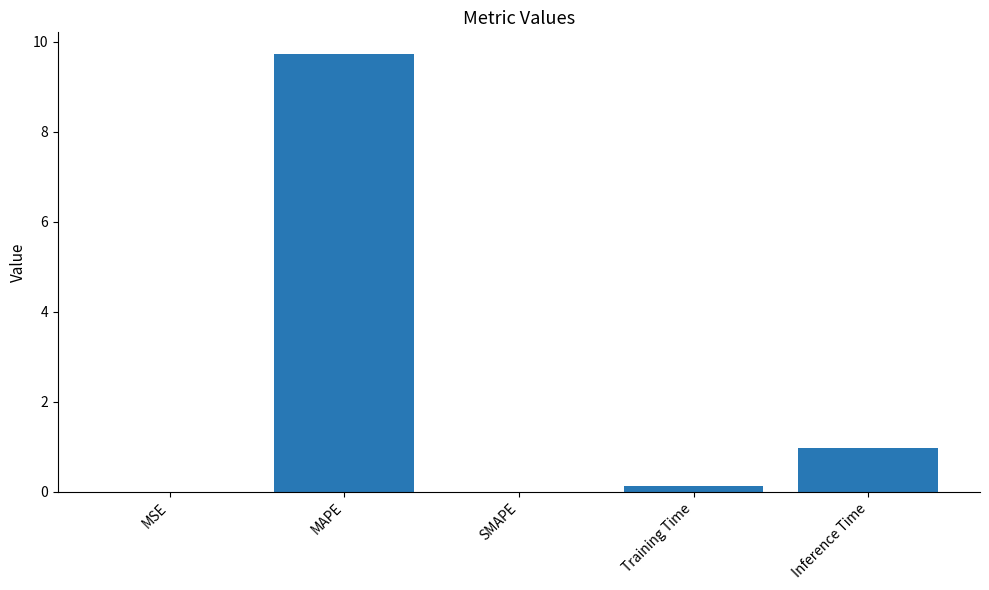

What is the change in value from MAPE to SMAPE?

-9.7